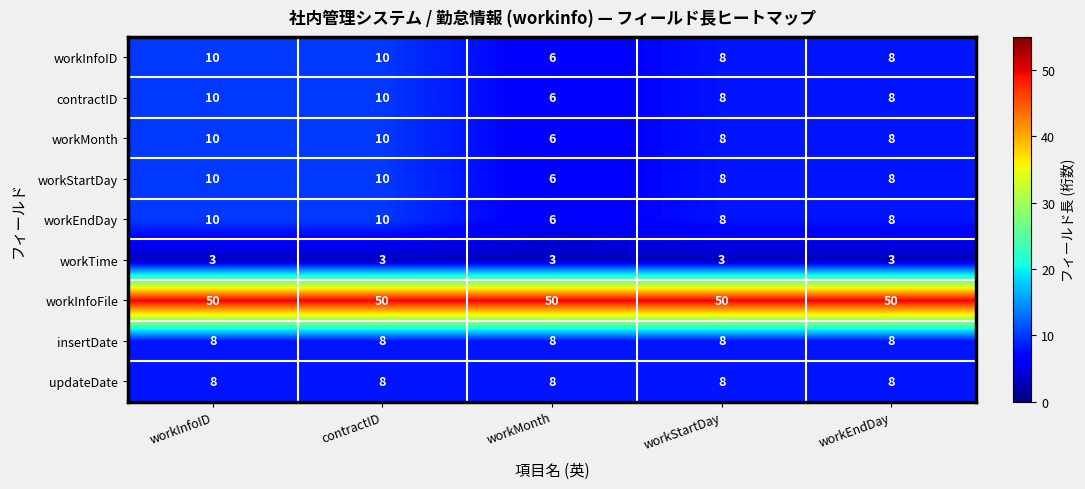

How many categories are shown in the chart?

5